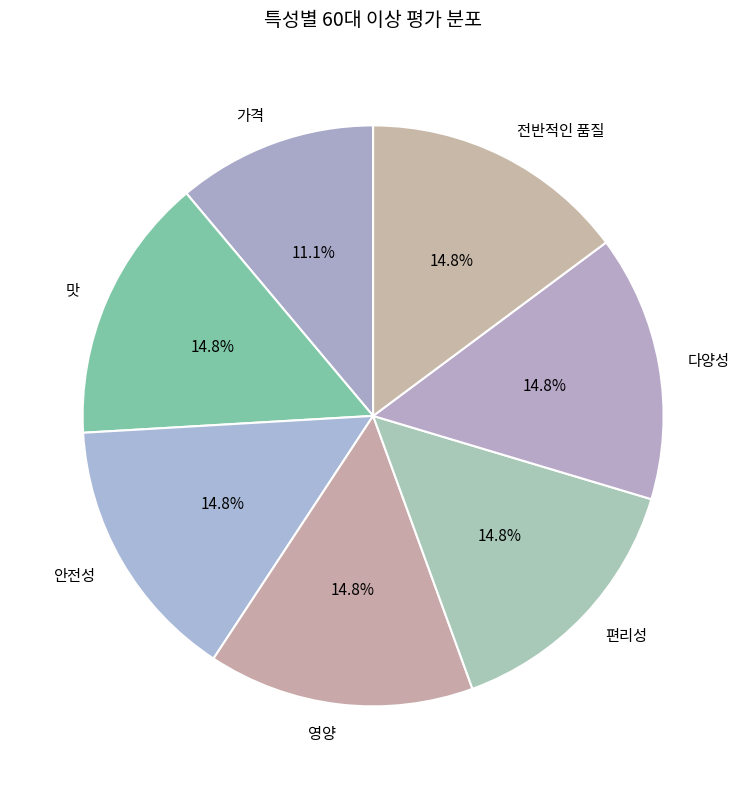

Which category has the smallest portion of the pie?

가격